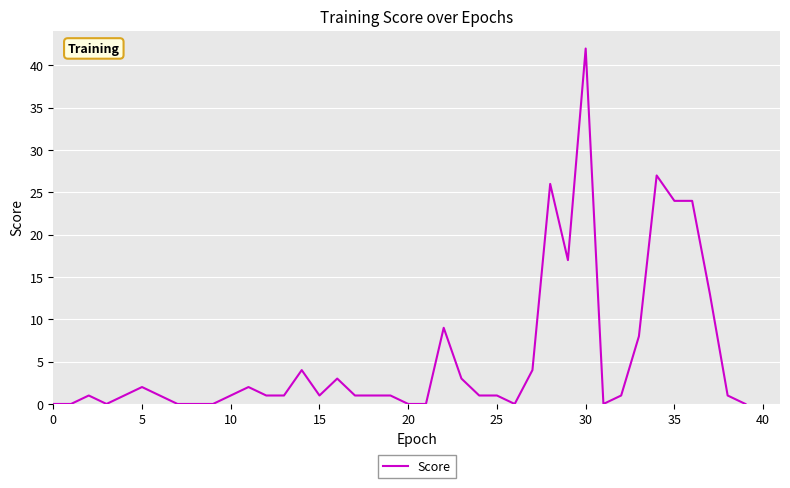

Which label corresponds to the largest value in the chart?

30